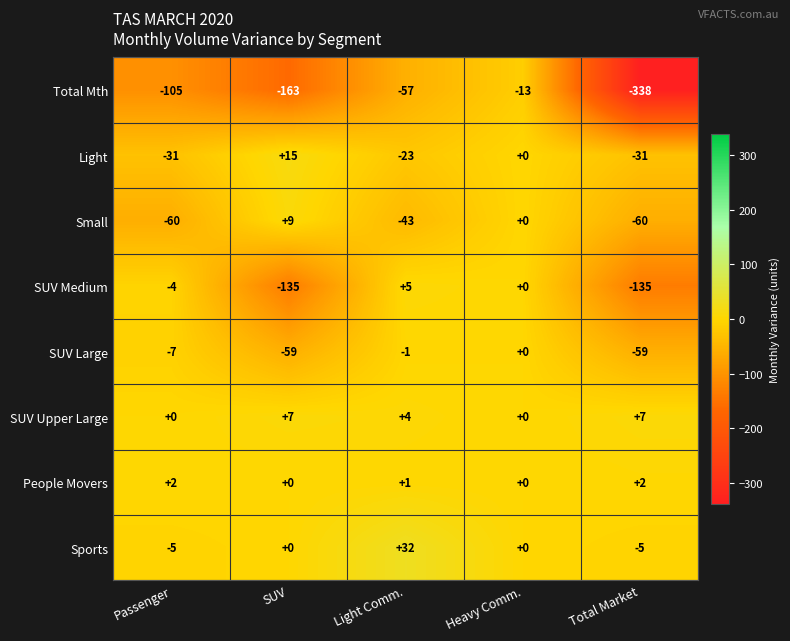

What is the total value across all series at SUV?

-326